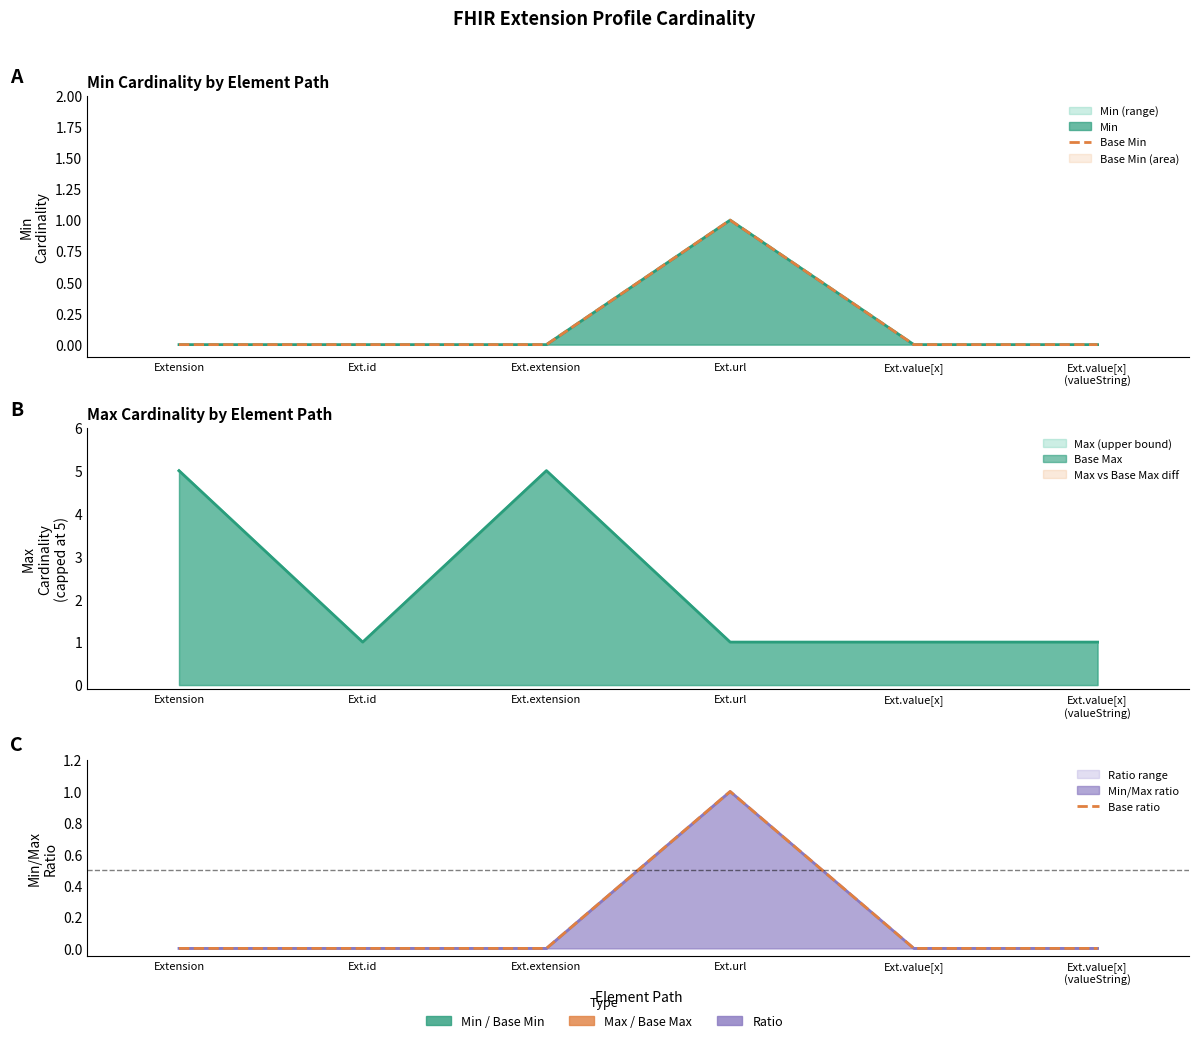

True or false: Base ratio has a value of 0 at Ext.id.

False